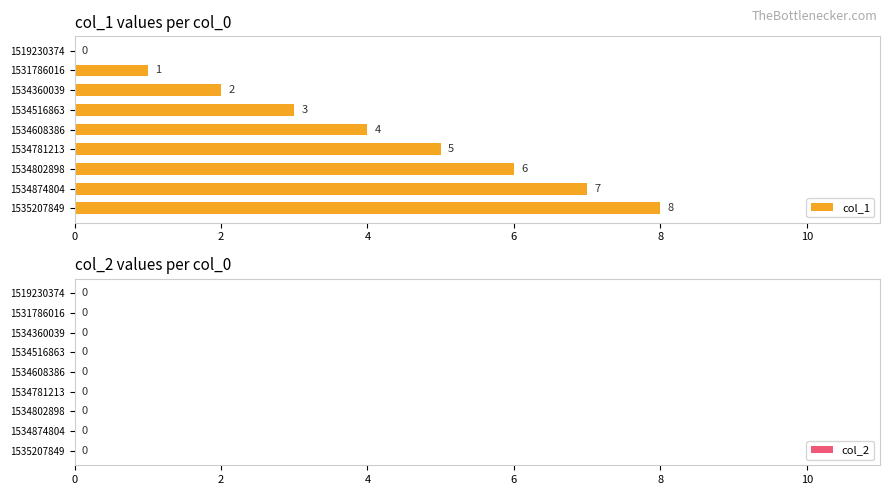

Does the chart contain stacked bars?

No